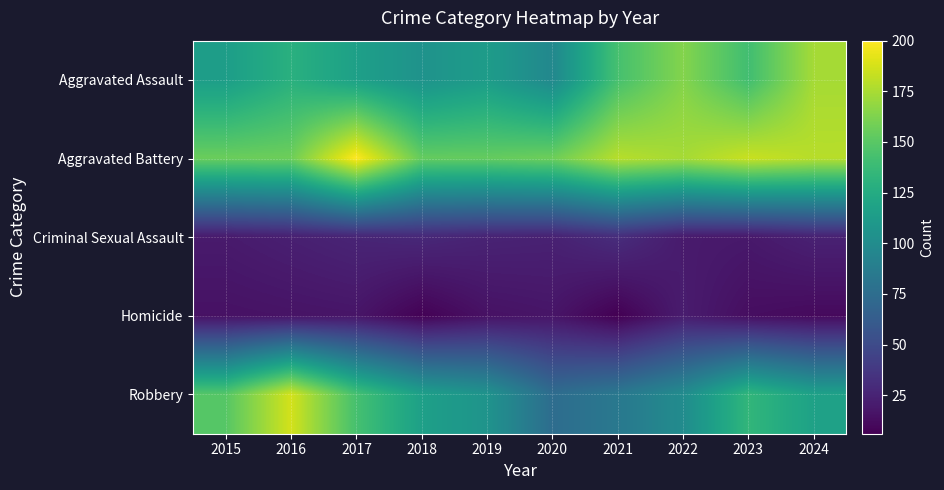

Count the number of categories in the chart.

10